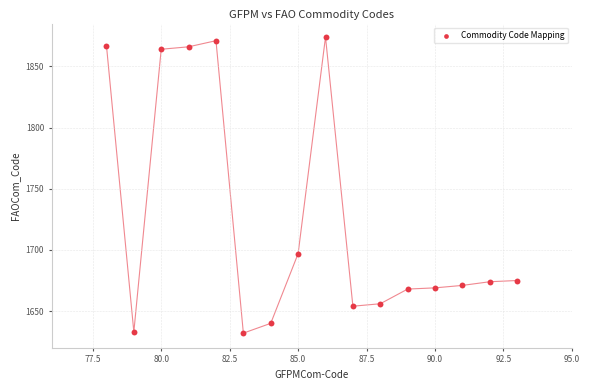

What Y value in the scatter plot is closest to 1753?

1697